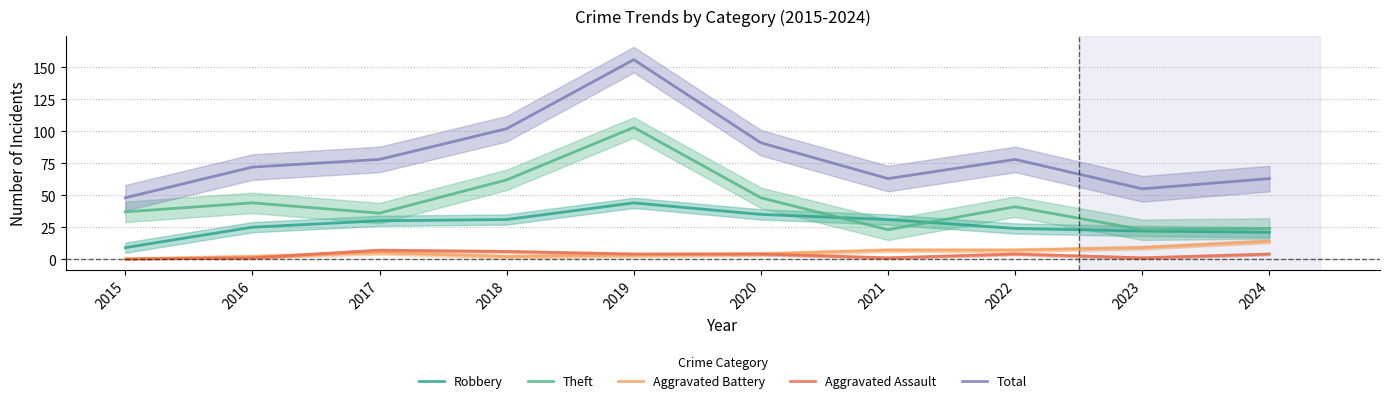

Which series has the largest total across all categories?

Total